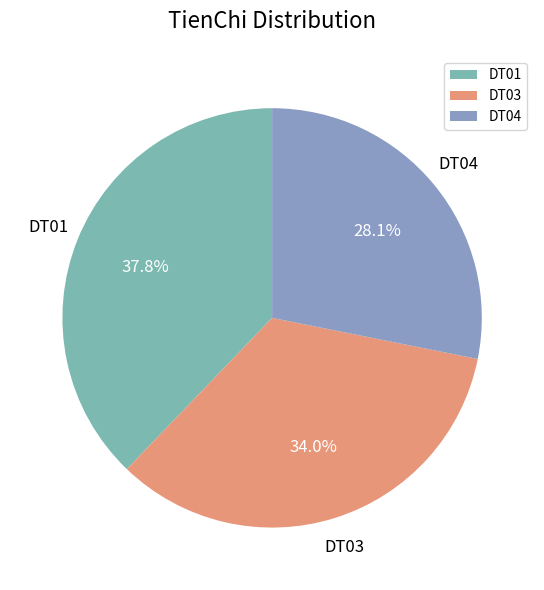

True or false: DT03 accounts for 45% of the total.

False